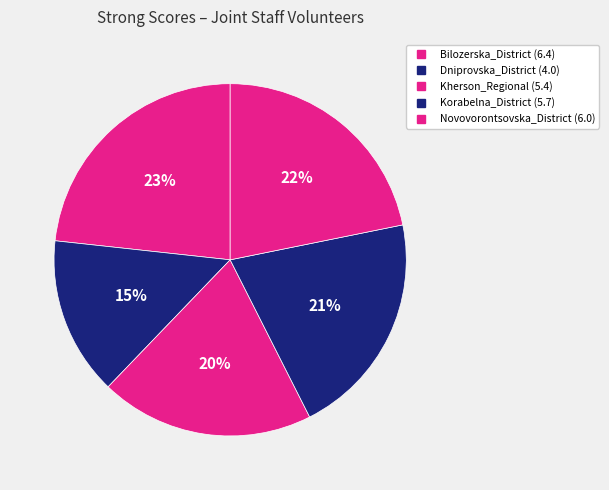

True or false: Kherson_Regional accounts for 20% of the total.

True